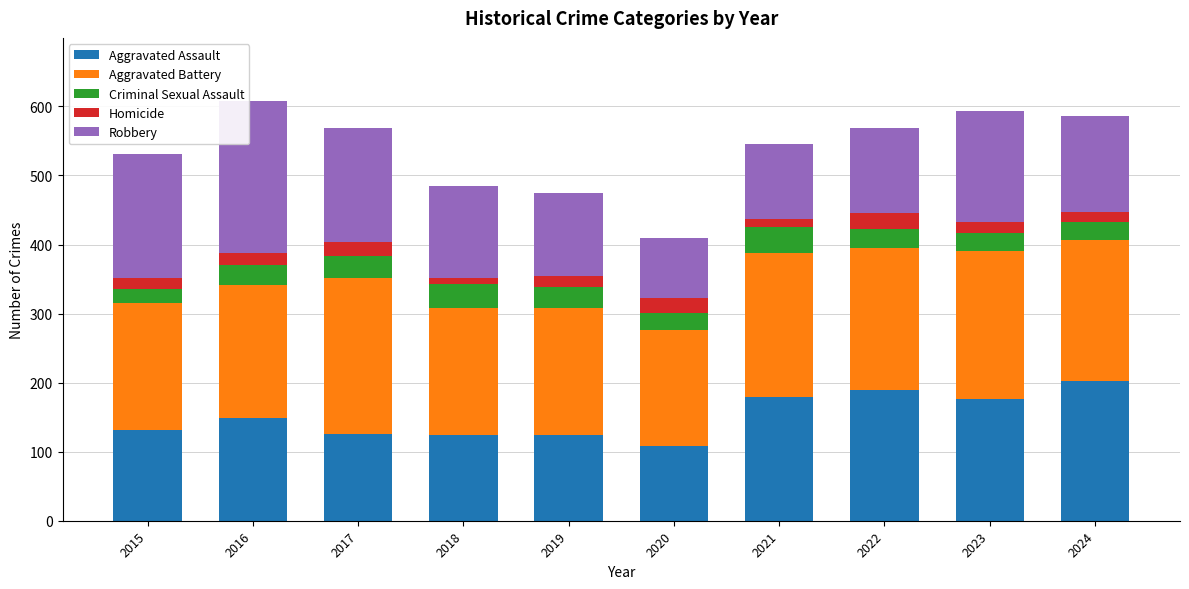

What is the average value of the Aggravated Assault series?

151